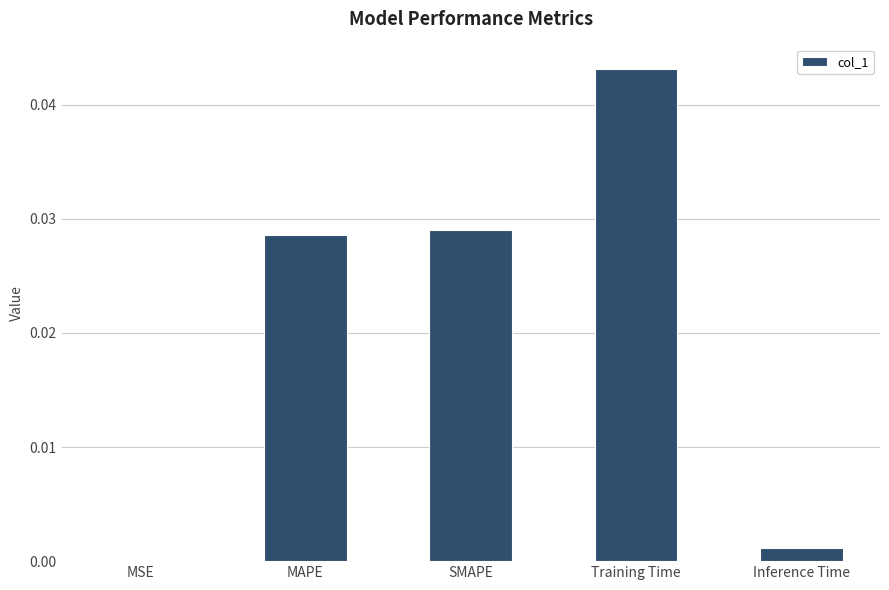

The chart shows a value of 0.1 at Training Time. True or false?

False